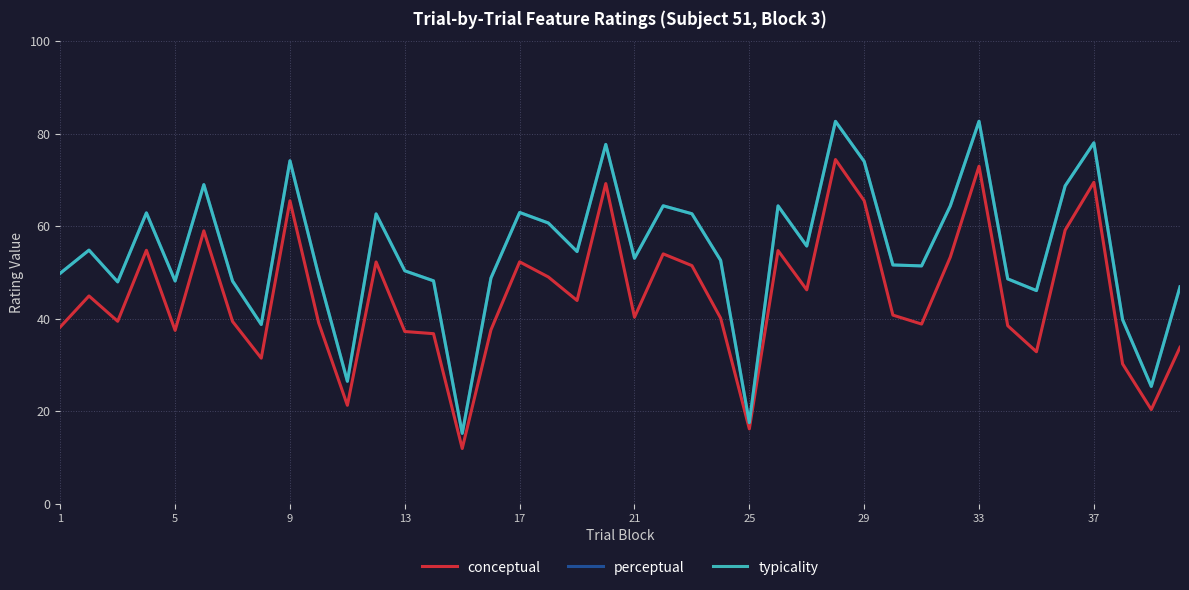

In conceptual, how many points are lower than both neighbors (excluding endpoints)?

12